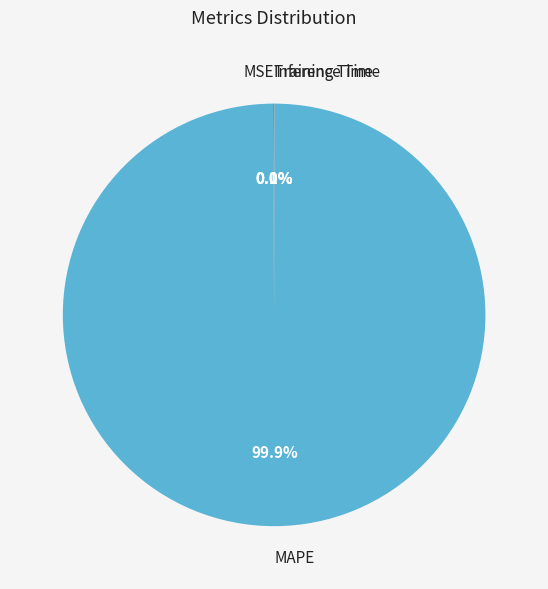

What is the largest slice in the pie chart?

MAPE